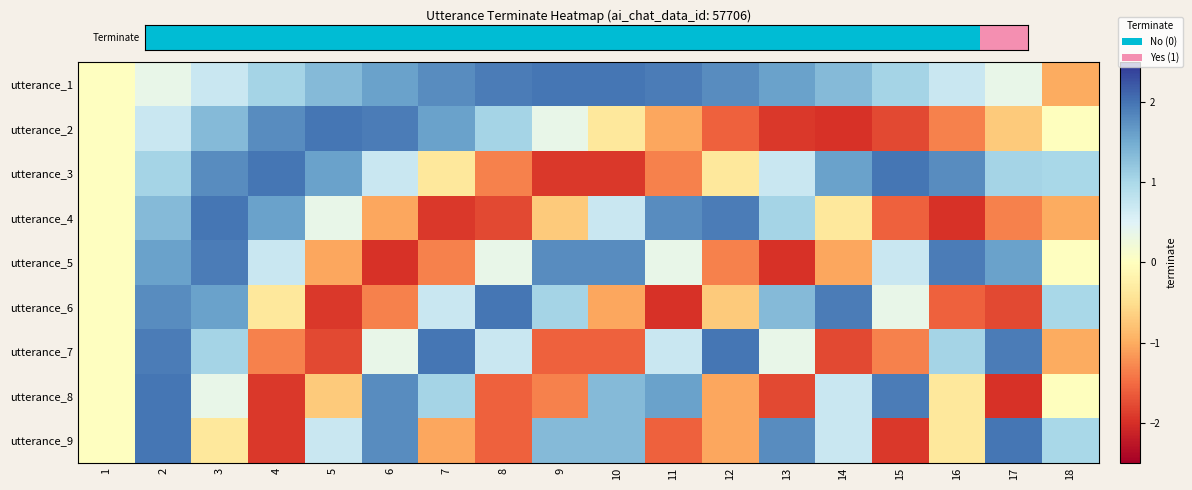

Between 10 and 2, which is larger?

10